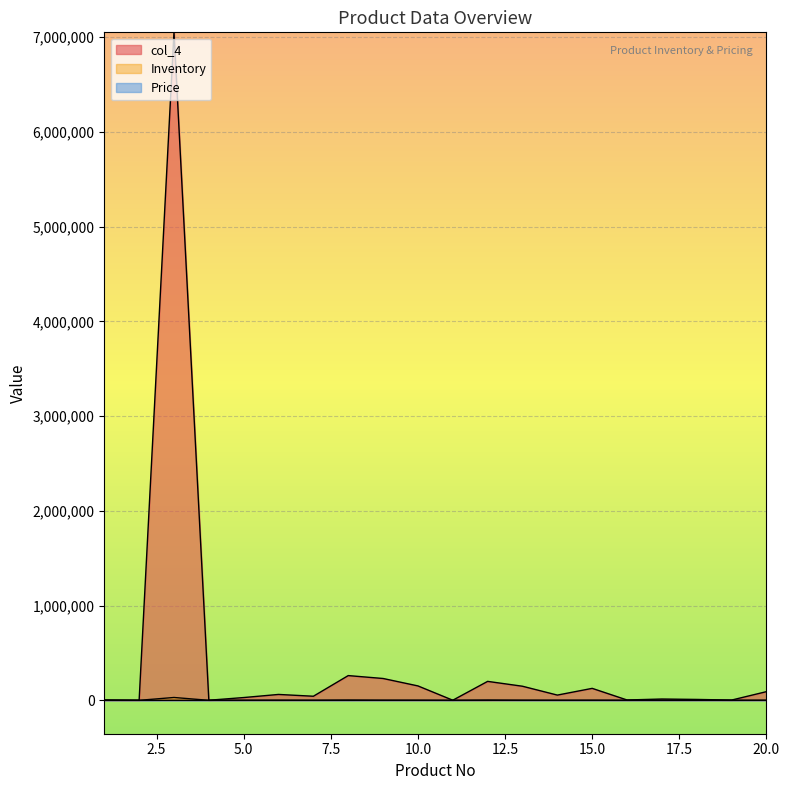

At how many categories does at least one series exceed 6620070?

1